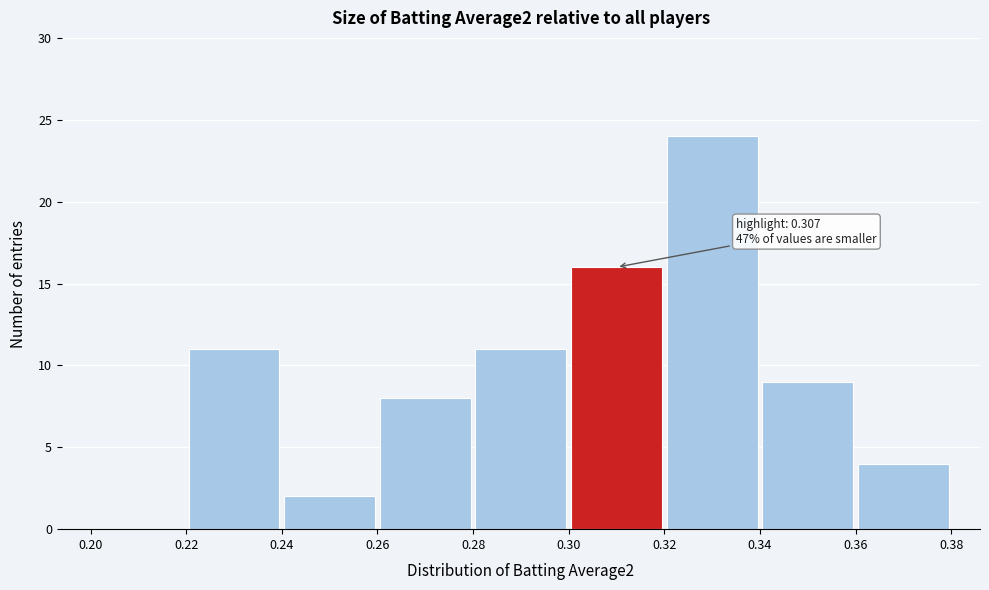

Which range on the x-axis has the tallest bar?

0.32 to 0.34